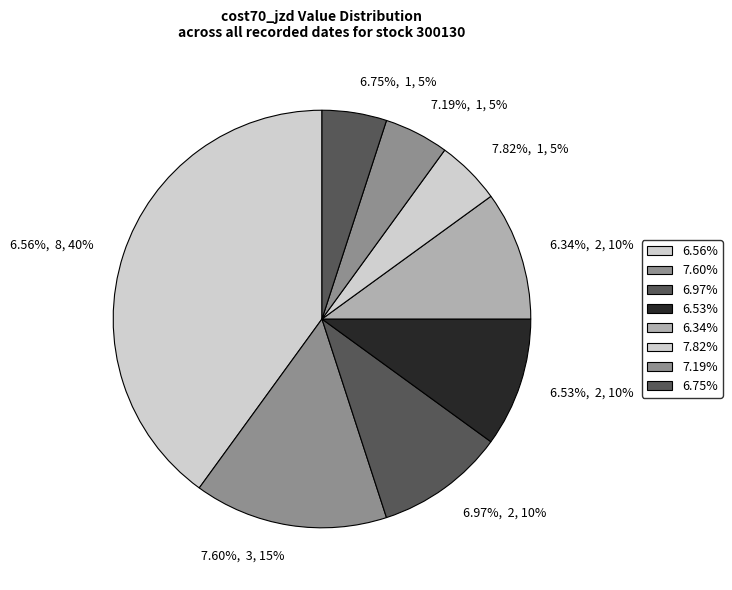

Between 6.56% and 6.56%, which is larger?

6.56%